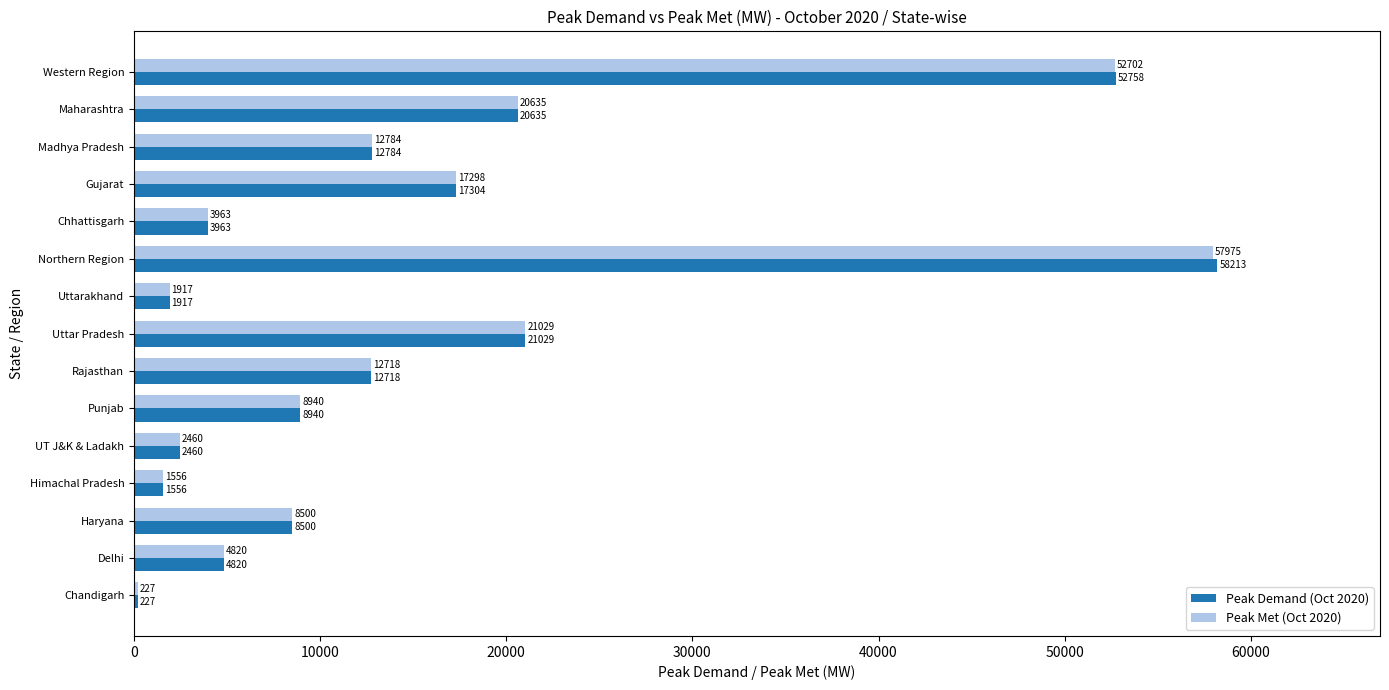

Is it true that Peak Demand (Oct 2020) equals 21647 at Madhya Pradesh?

False